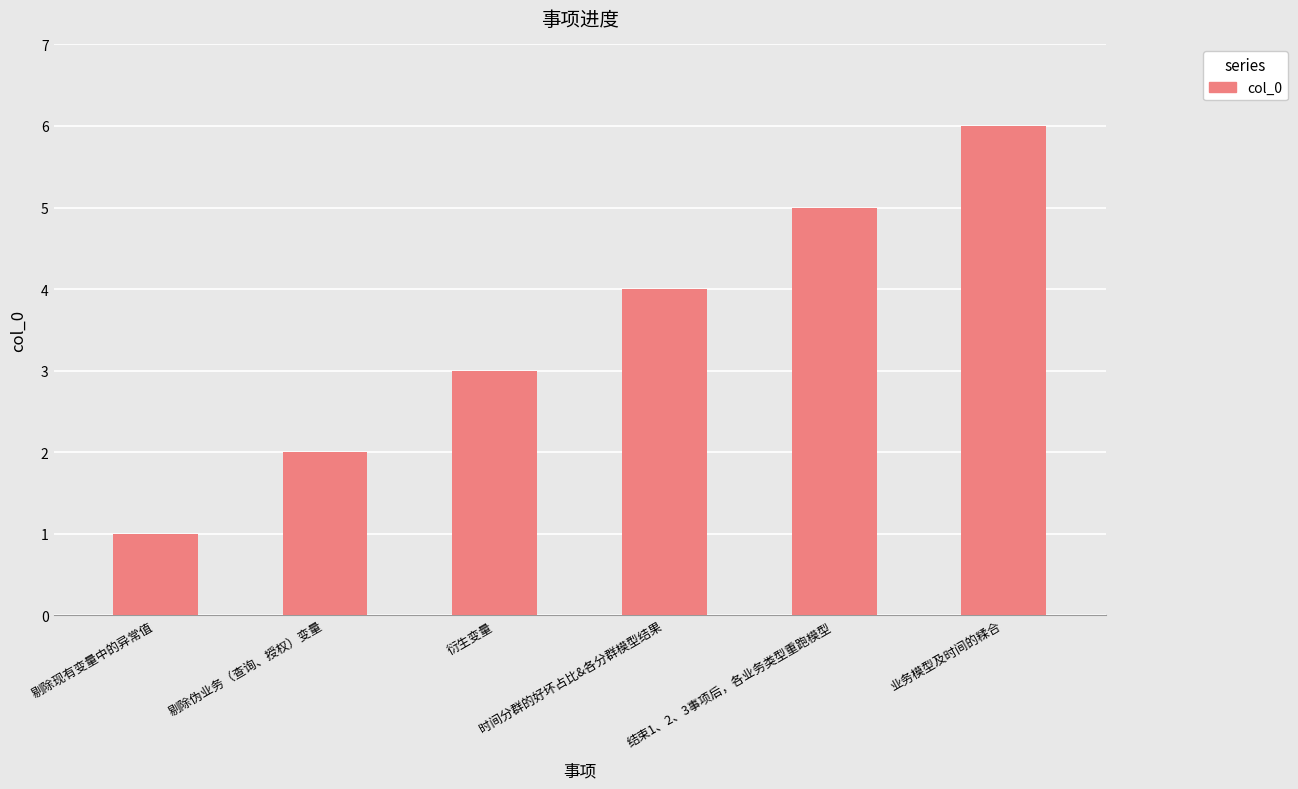

List the labels in order of value, largest first.

业务模型及时间的糅合, 结束1、2、3事项后，各业务类型重跑模型, 时间分群的好坏占比&各分群模型结果, 衍生变量, 剔除伪业务（查询、授权）变量, 剔除现有变量中的异常值